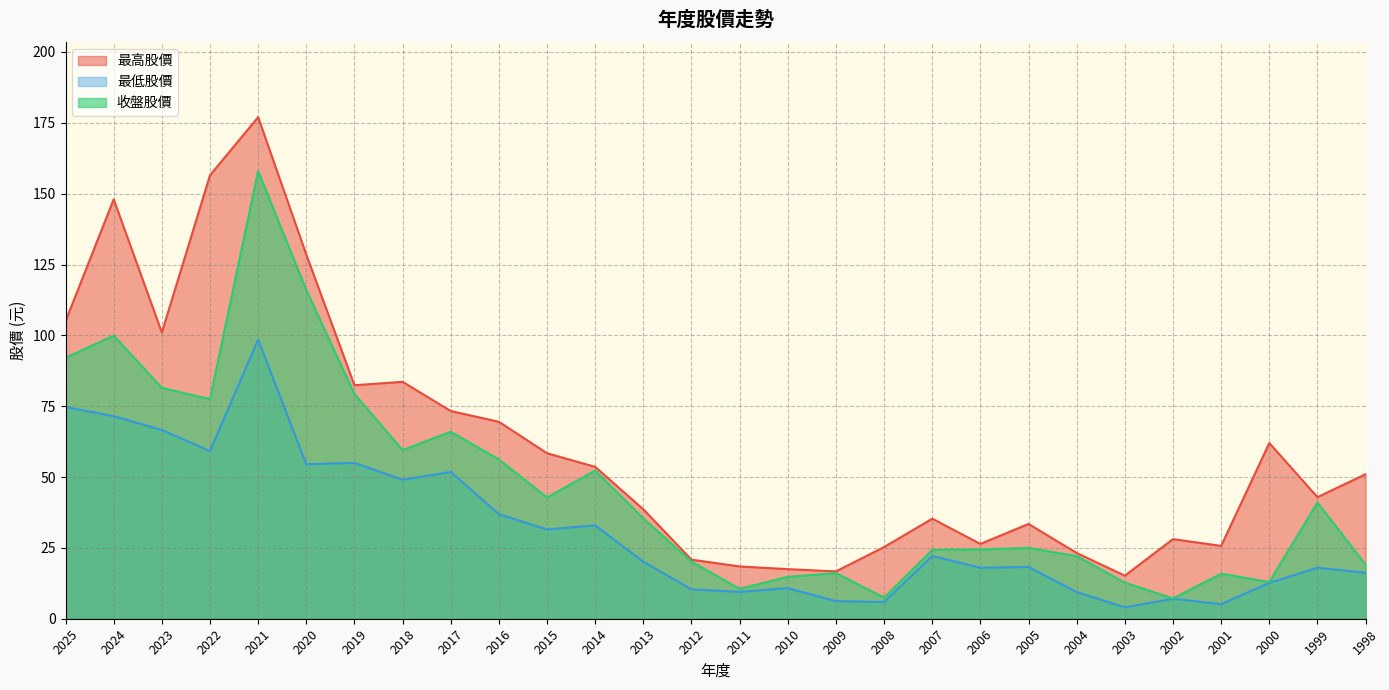

Which label corresponds to the largest value in the chart?

2021